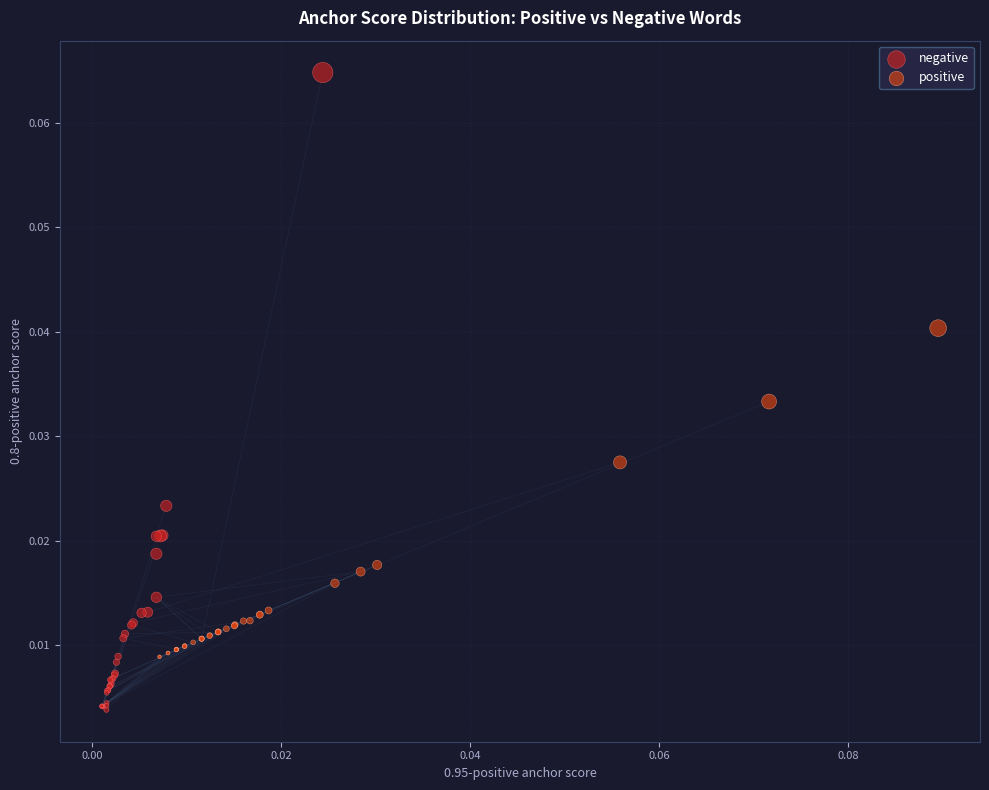

Which series has the widest spread of Y values?

negative